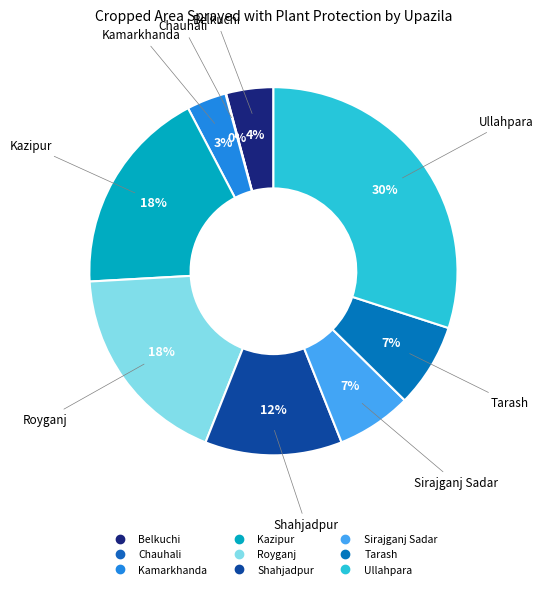

Is there a majority slice in this chart?

No